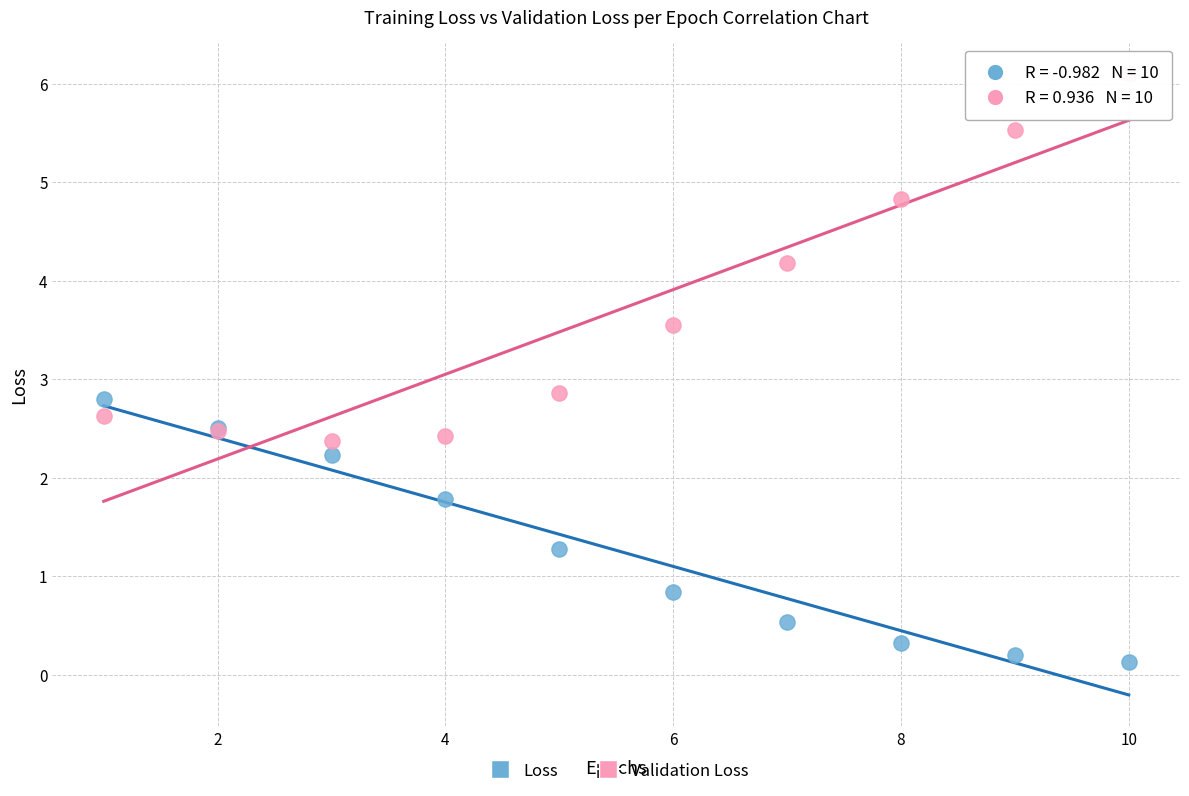

Which series has the largest Y range (max minus min)?

Validation Loss